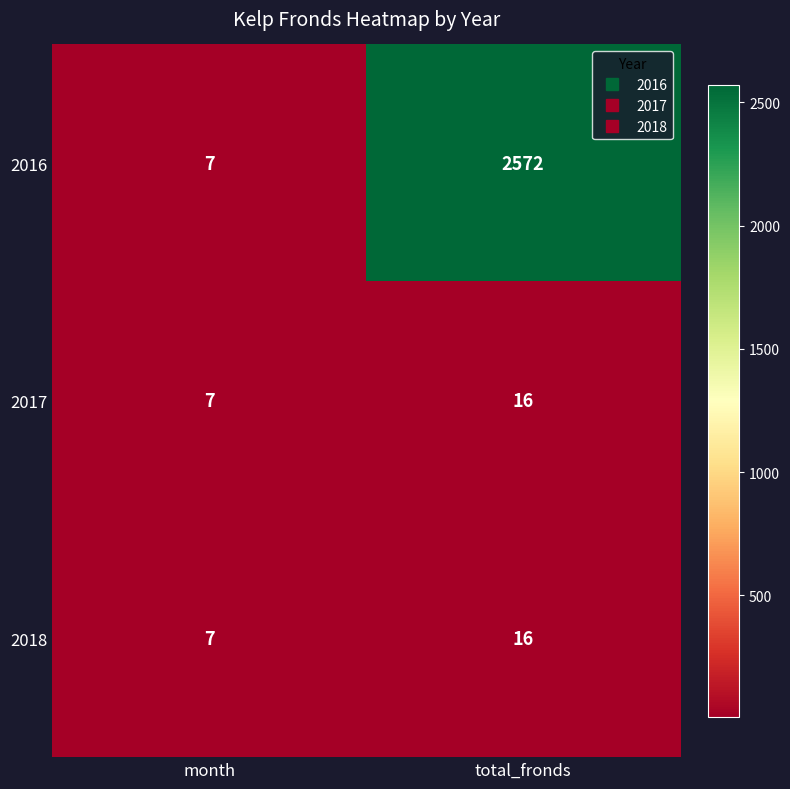

What is the maximum value shown in the chart?

2572